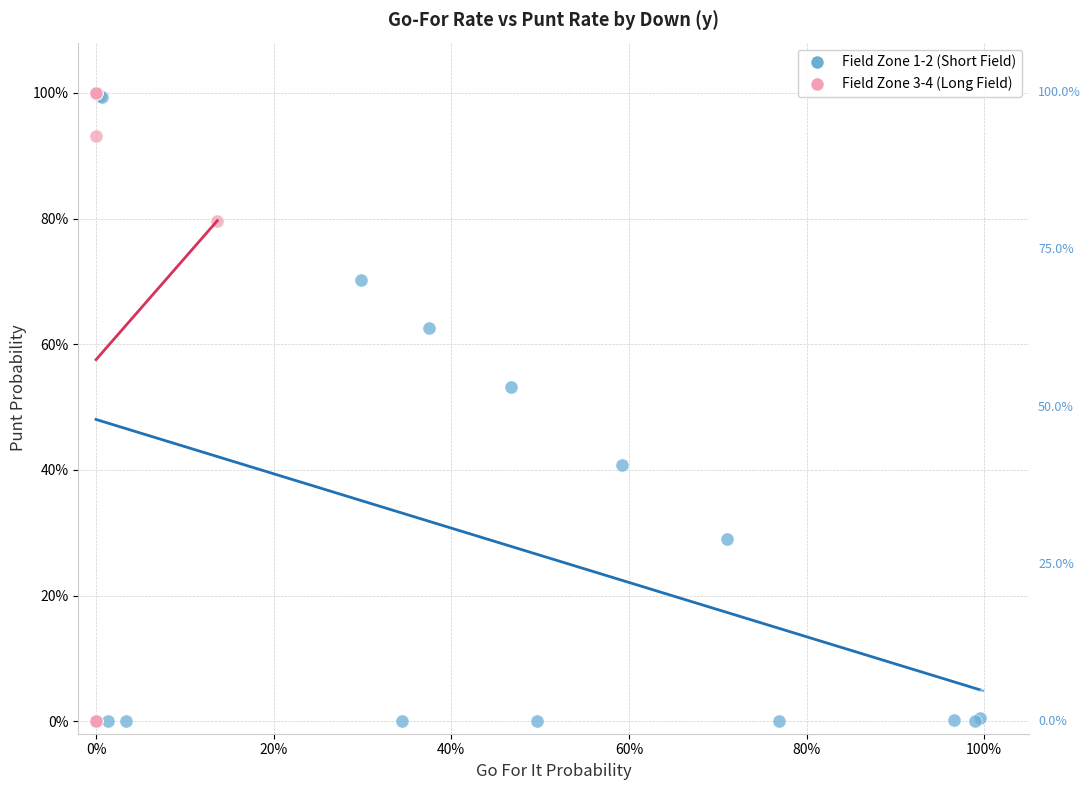

What are all the series names shown in the legend?

Field Zone 1-2 (Short Field), Field Zone 3-4 (Long Field)